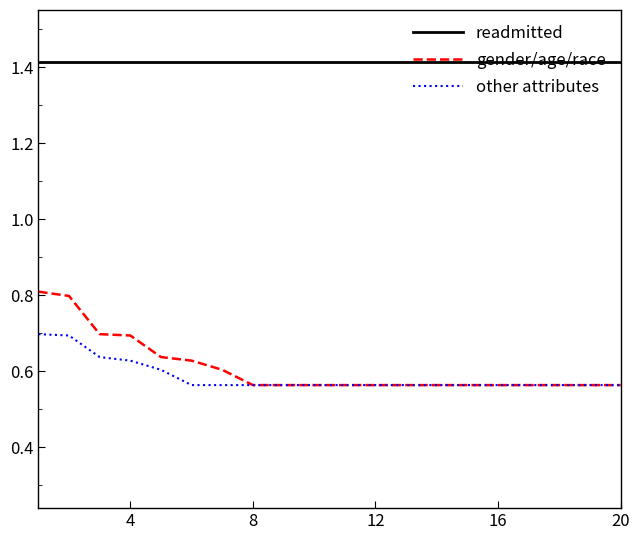

True or false: readmitted and gender/age/race cross at least once.

False